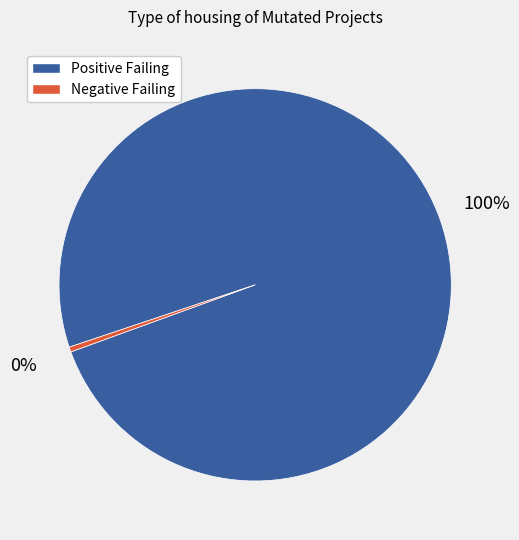

Which slice represents more than half of the pie?

Positive Failing